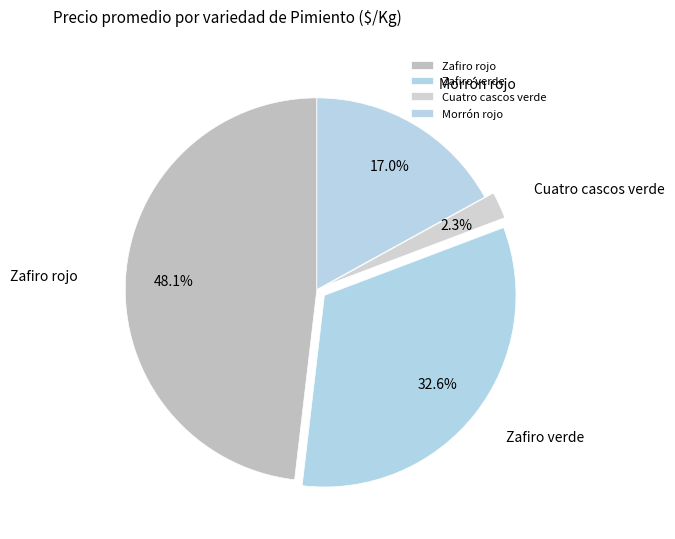

Rank the categories by value from lowest to highest.

Cuatro cascos verde, Morrón rojo, Zafiro verde, Zafiro rojo